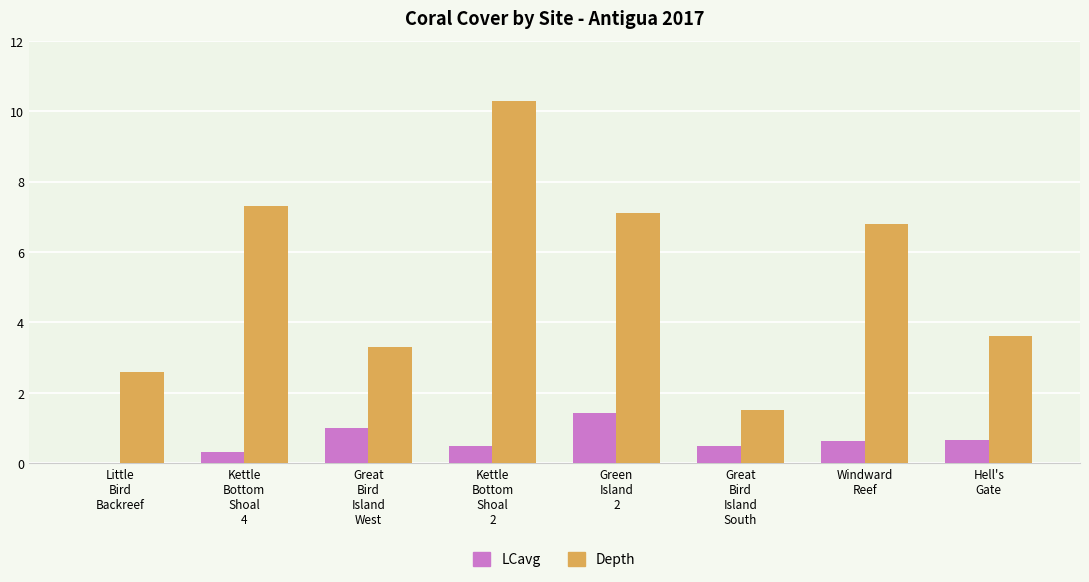

What is the sum of all Depth values?

42.5